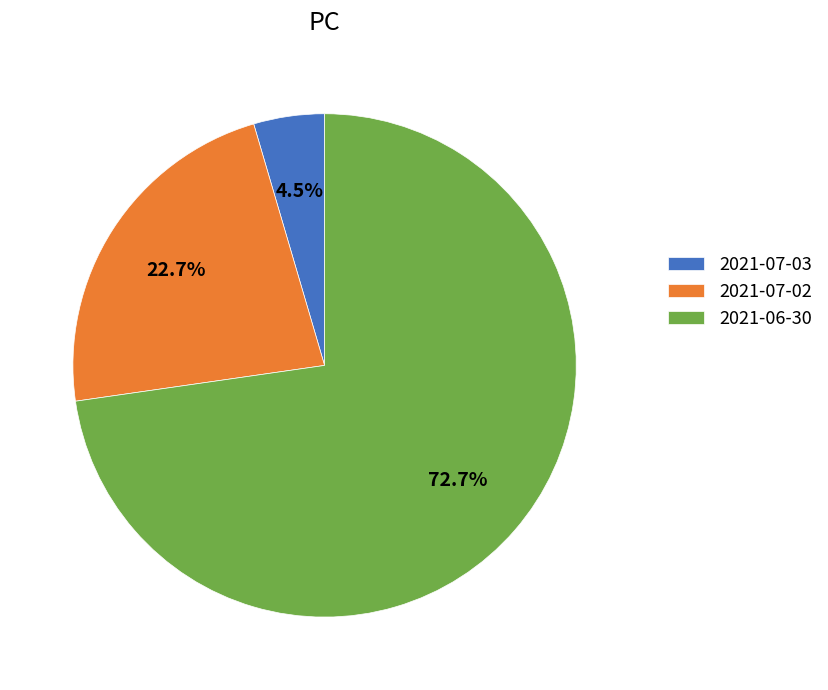

To the nearest percent, what is the difference between the 2021-07-03 and 2021-06-30 slice percentages?

68%